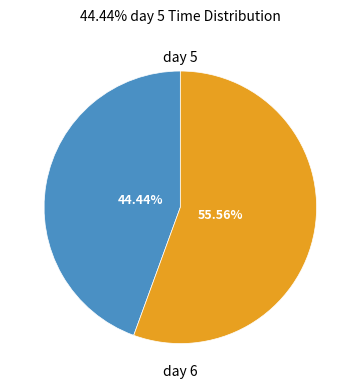

Does any single category account for the majority?

Yes